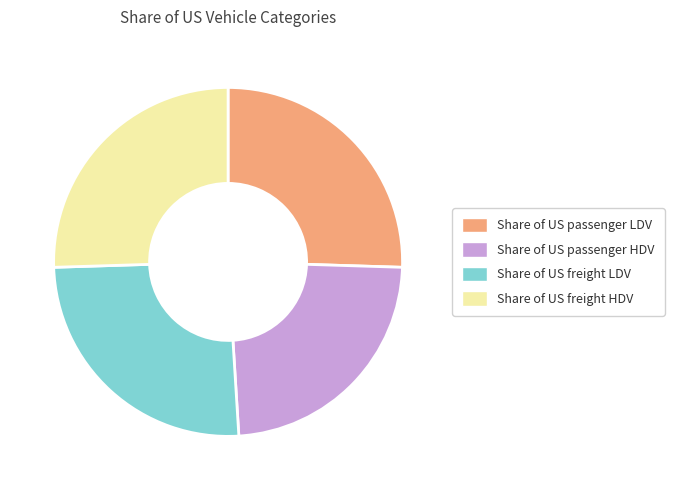

True or false: Share of US passenger LDV accounts for 33% of the total.

False